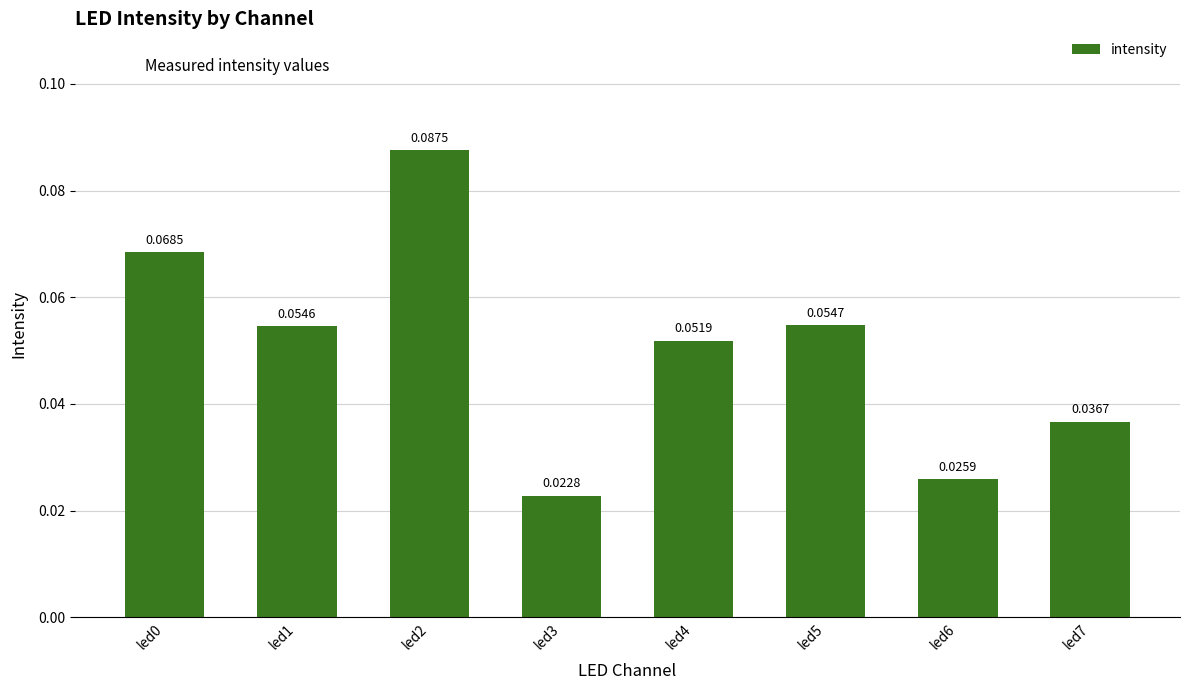

Which has a higher value, led6 or led2?

led2